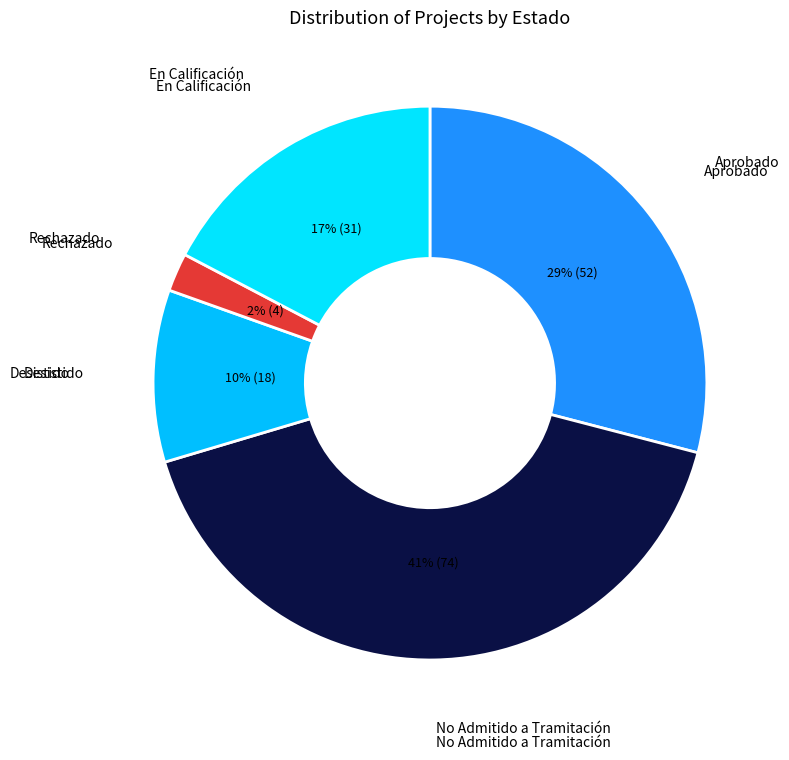

Count the number of slices in the pie.

5